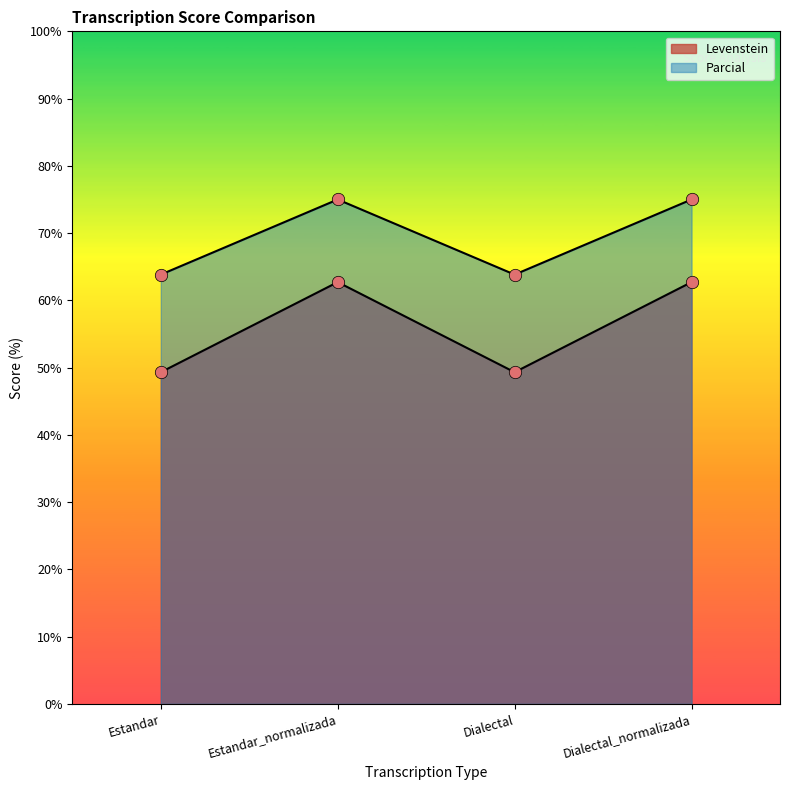

What is the total value across all series at Dialectal_normalizada?

137.7